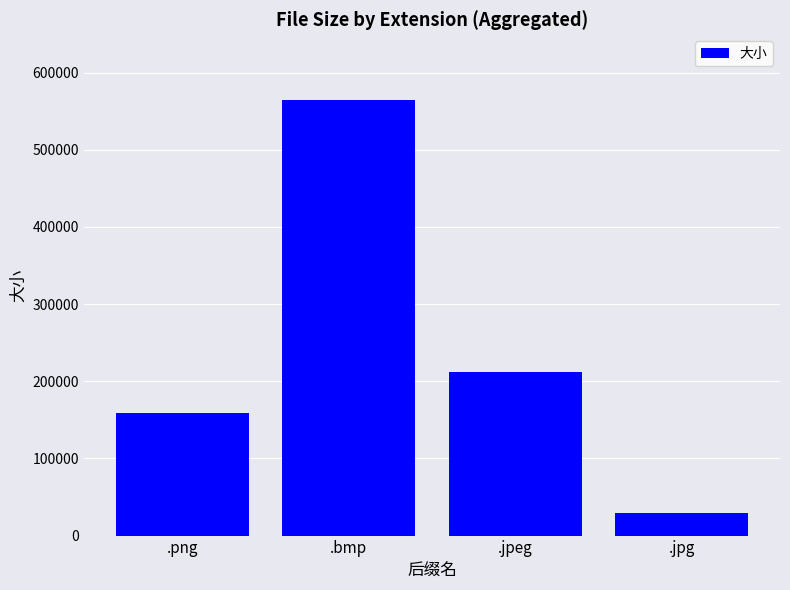

What position from the right is .jpg?

1